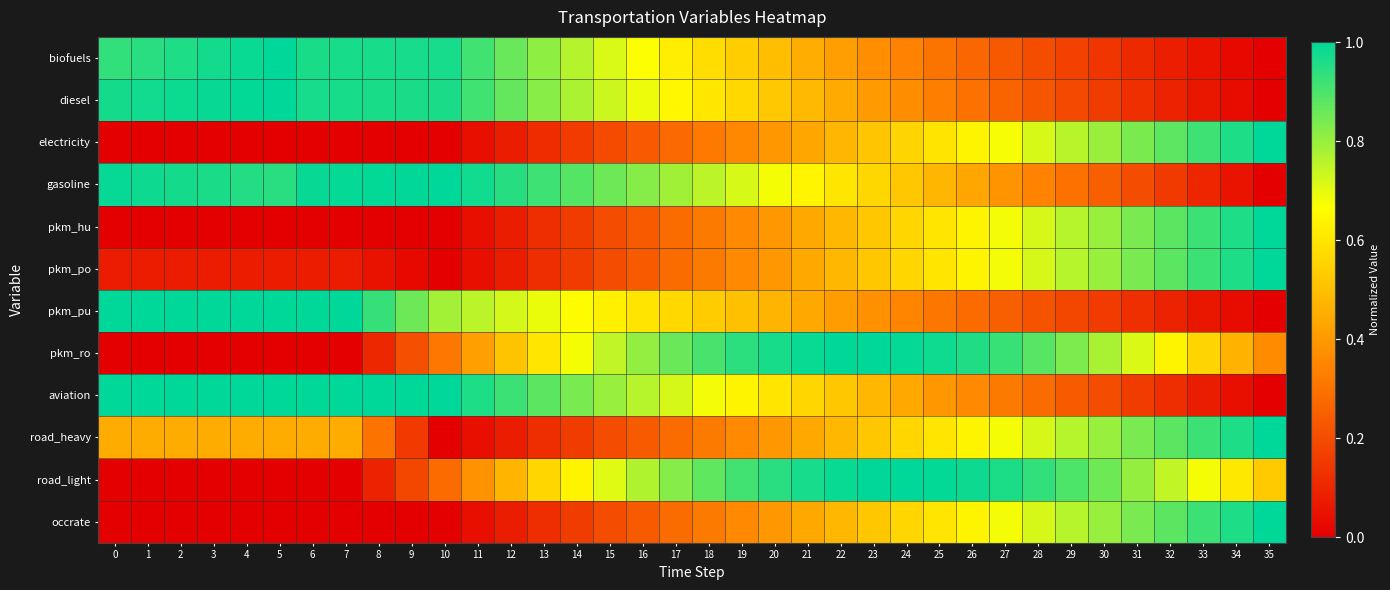

Which category has the highest value across all series?

5